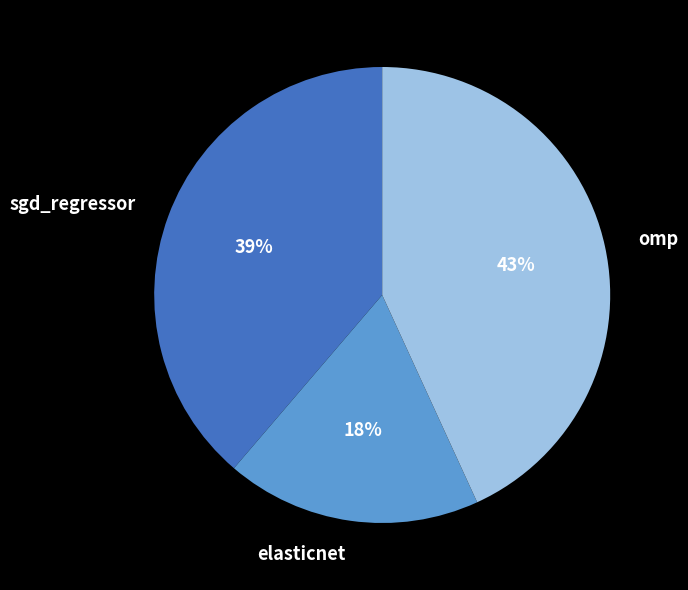

Which category has the smallest portion of the pie?

elasticnet